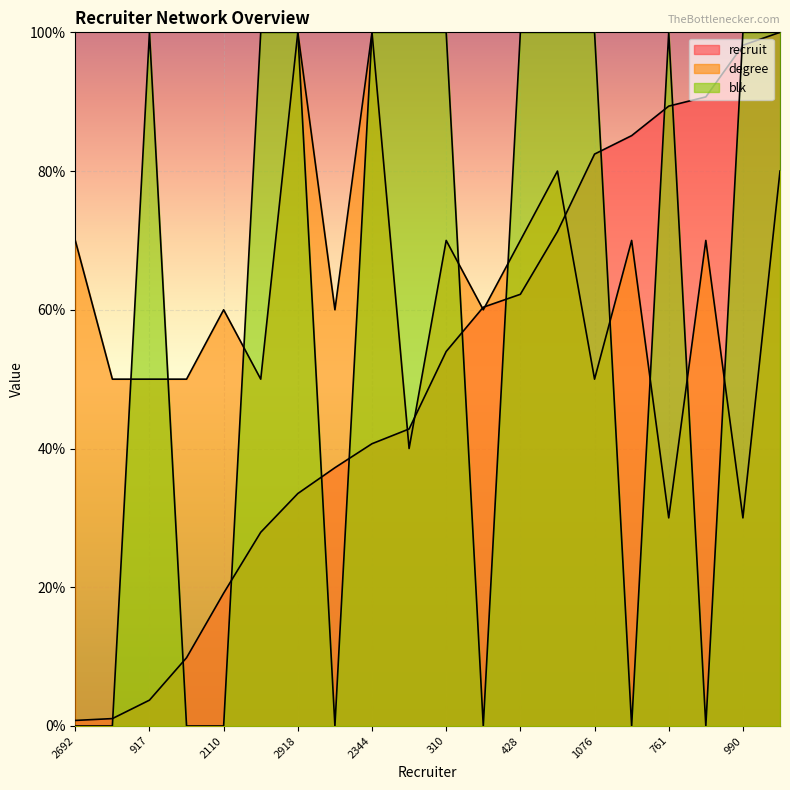

Reading right to left, list all the values displayed in this chart.

recruit: 100.0	98.1	90.7	89.4	85.1	82.4	71.3	62.2	60.4	54.0	42.8	40.7	37.2	33.5	27.9	19.1	9.8	3.7	1.1	0.8
degree: 80.0	30.0	70.0	30.0	70.0	50.0	80.0	70.0	60.0	70.0	40.0	100.0	60.0	100.0	50.0	60.0	50.0	50.0	50.0	70.0
blk: 100.0	100.0	0.0	100.0	0.0	100.0	100.0	100.0	0.0	100.0	100.0	100.0	0.0	100.0	100.0	0.0	0.0	100.0	0.0	0.0